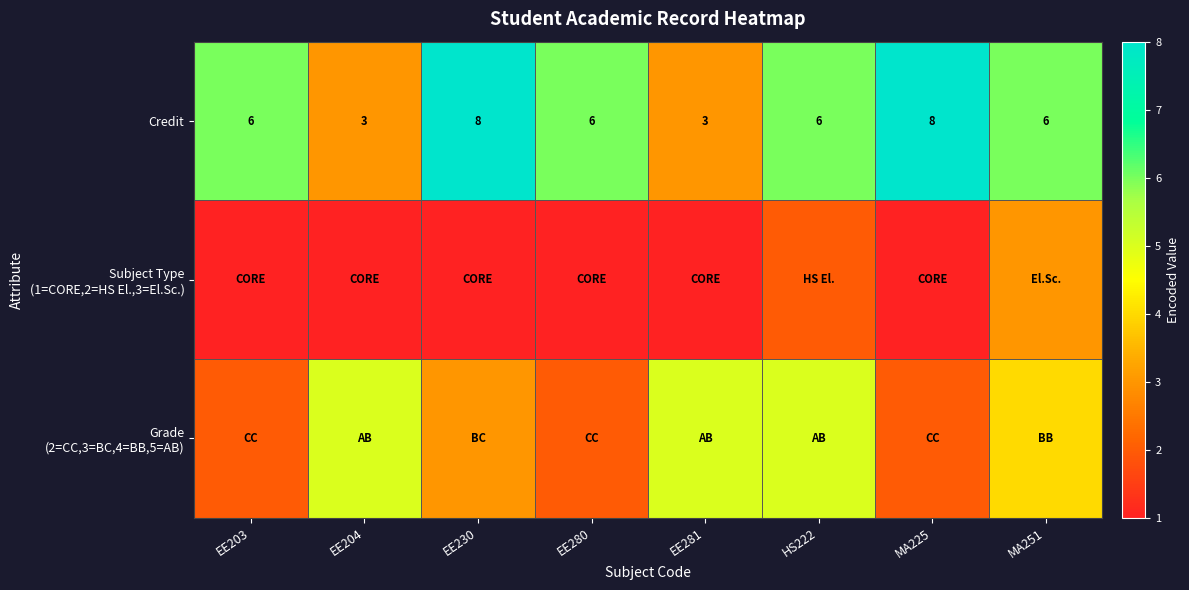

What is the lowest value of the Credit series?

3